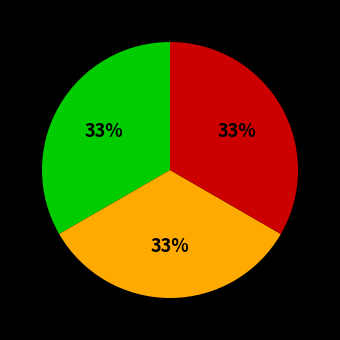

Is there a majority slice in this chart?

No